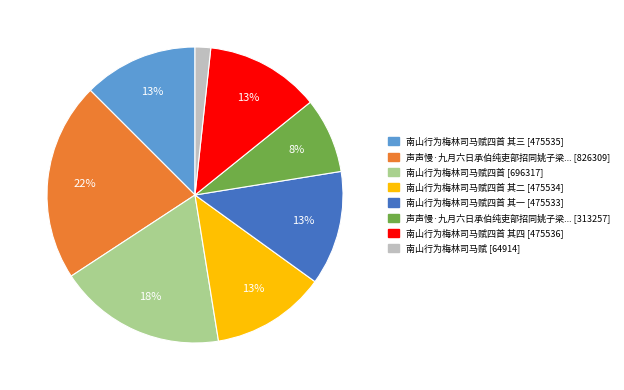

Does any single category account for the majority?

No